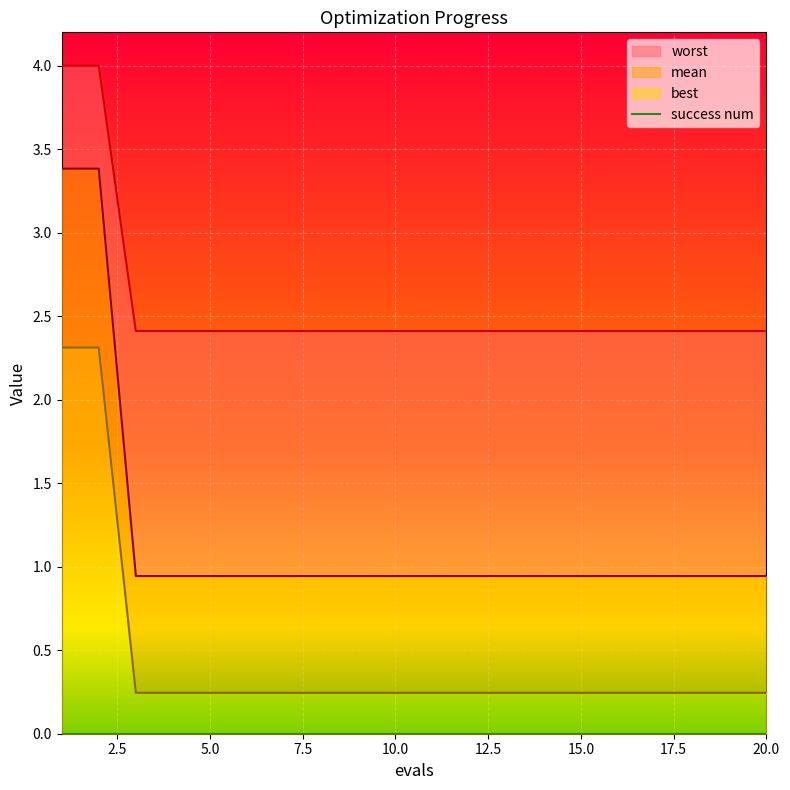

What is the value of the best point at the 11th from the left?

0.9